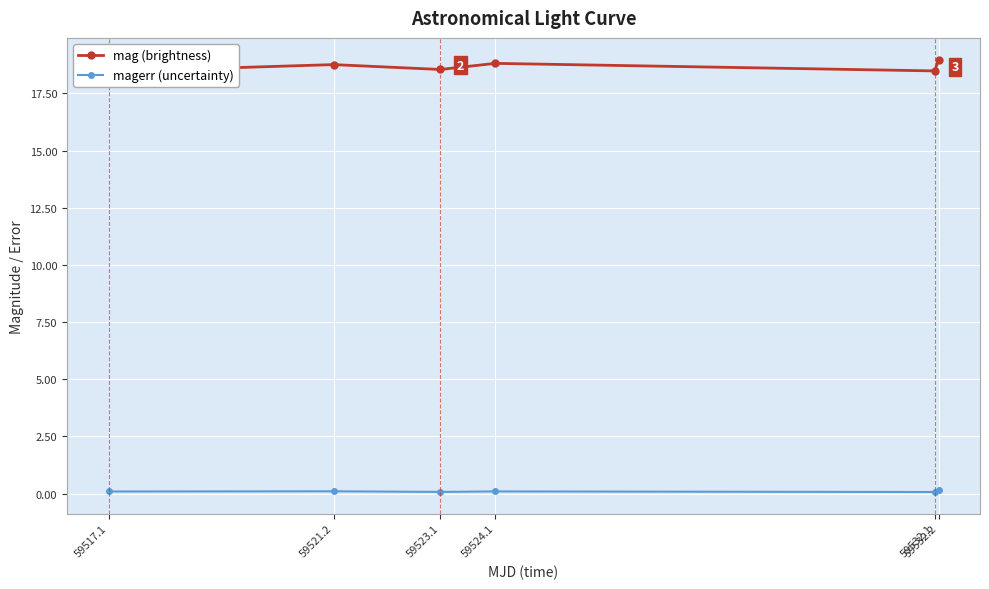

At which category does magerr (uncertainty) reach its first local peak?

59521.2